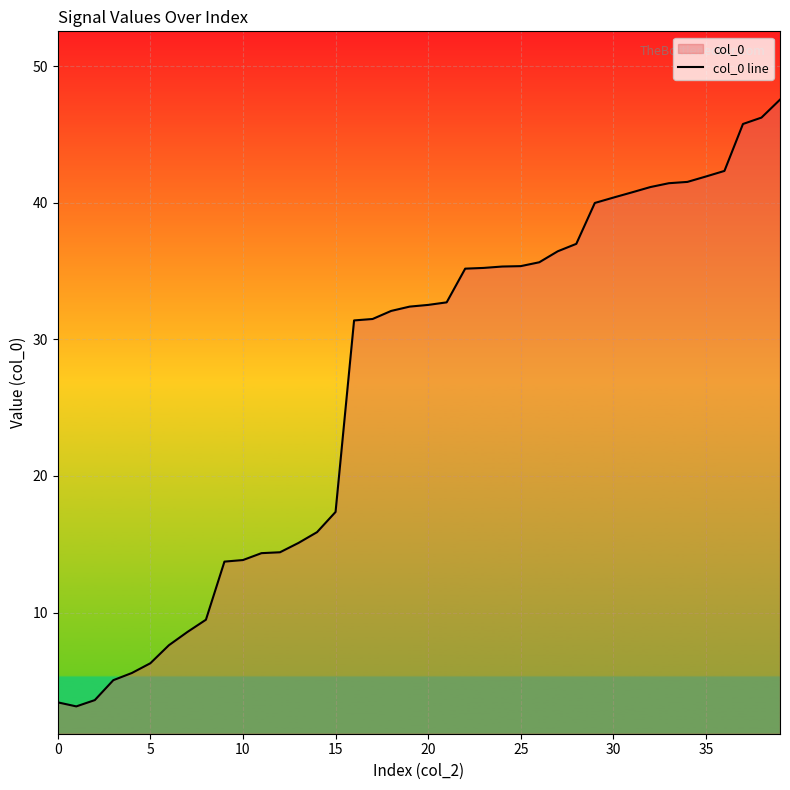

The value at 31 is 54.2. True or false?

False